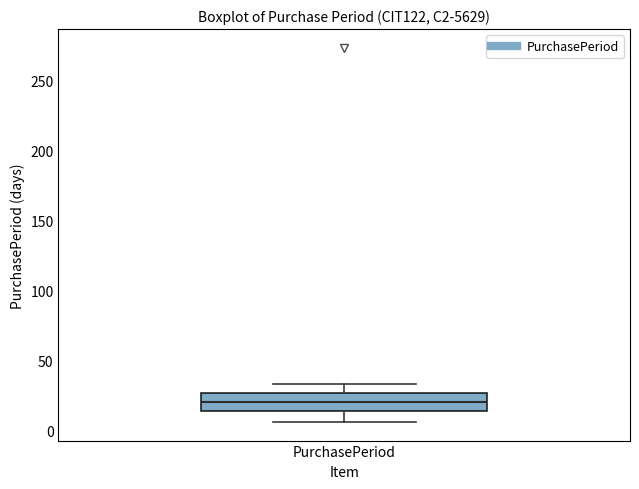

Read this box plot against the y-axis: the position of the median line, the range covered by the box, and the ends of both whiskers. The values are not printed on the chart, so give them approximately, as read against the axis.

median 20, box 15 to 25, whiskers 5 to 35